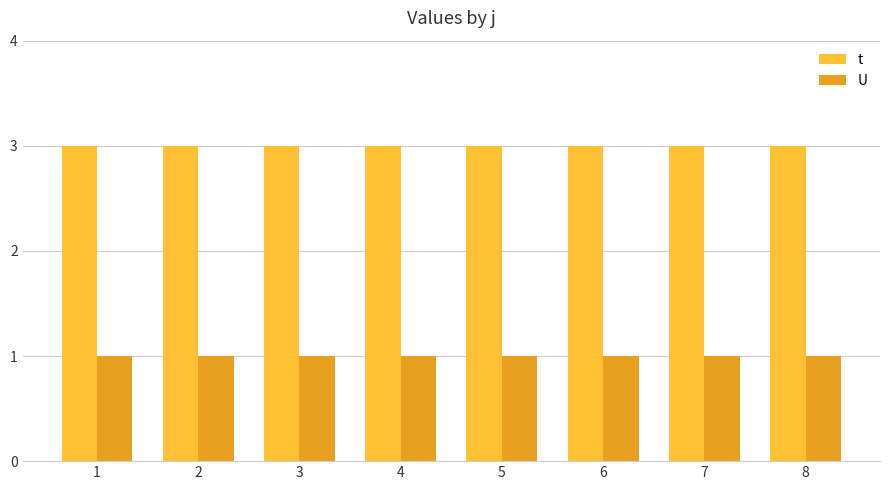

How many bars are there in total?

16